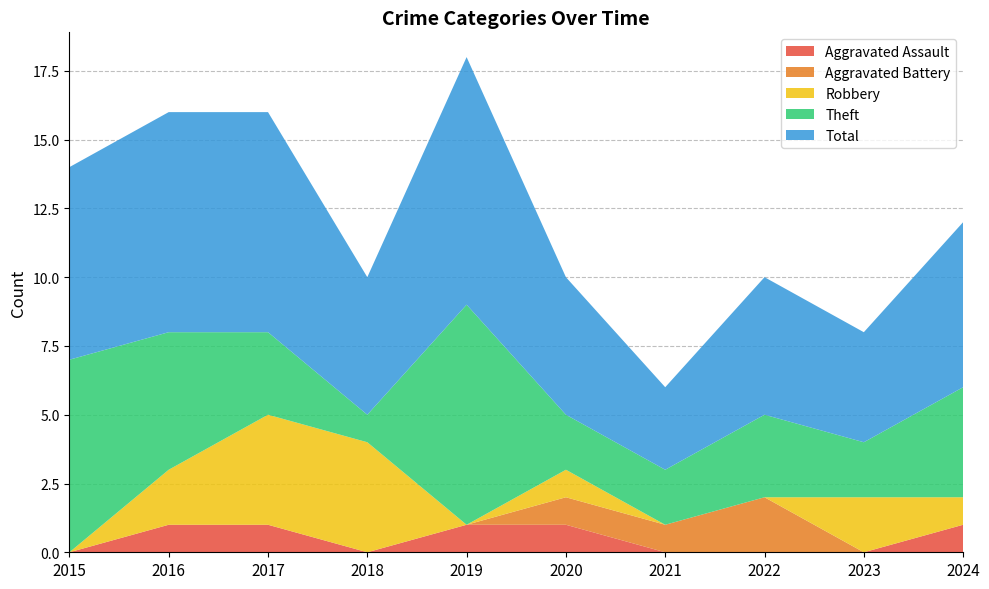

Reading right to left, list all the values displayed in this chart.

Aggravated Assault: 1	0	0	0	1	1	0	1	1	0
Aggravated Battery: 0	0	2	1	1	0	0	0	0	0
Robbery: 1	2	0	0	1	0	4	4	2	0
Theft: 4	2	3	2	2	8	1	3	5	7
Total: 6	4	5	3	5	9	5	8	8	7